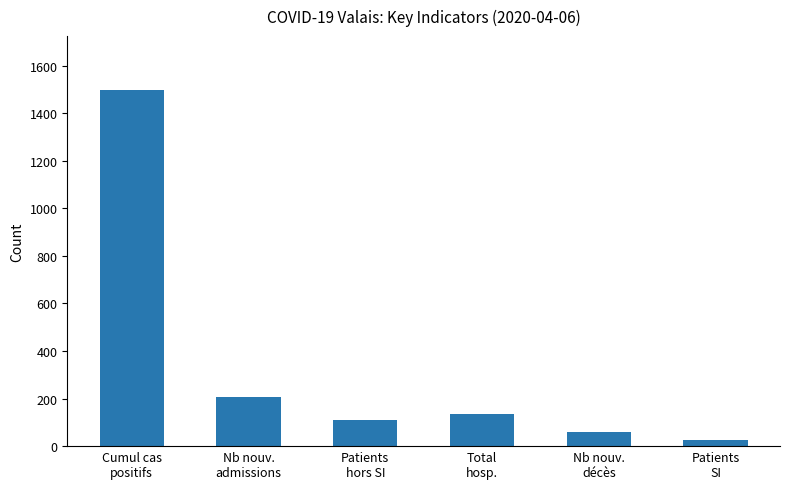

At which category does the chart reach its peak across all series?

Cumul cas
positifs